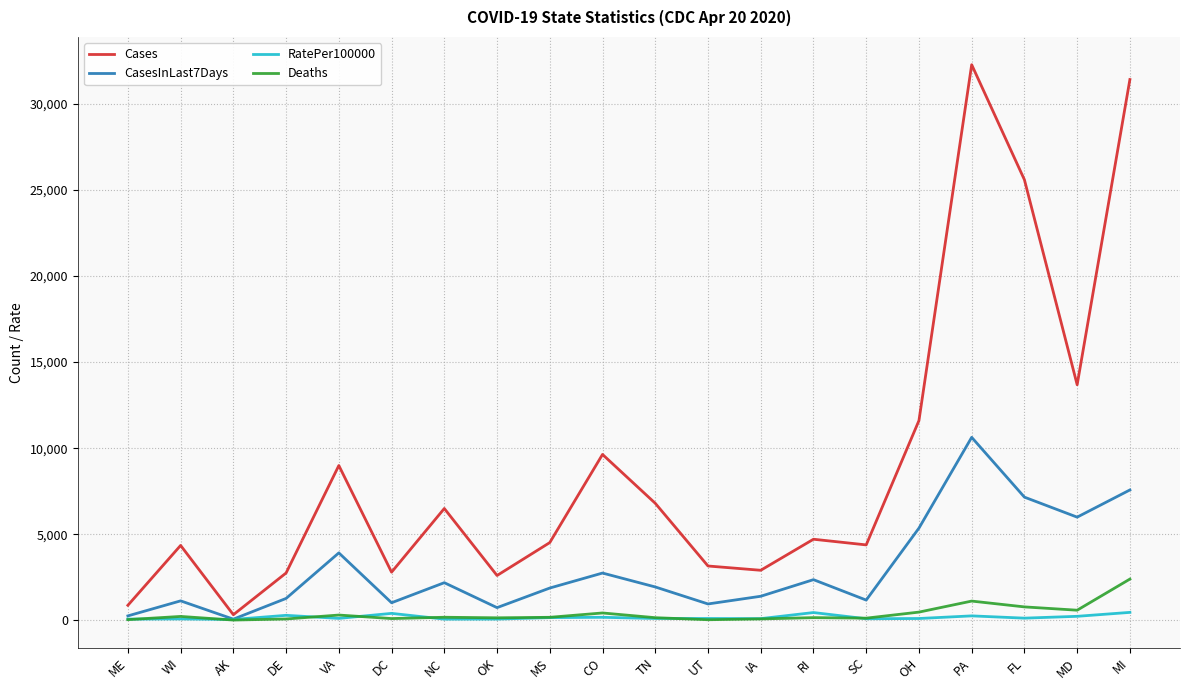

What are all the series names shown in the legend?

Cases, CasesInLast7Days, RatePer100000, Deaths